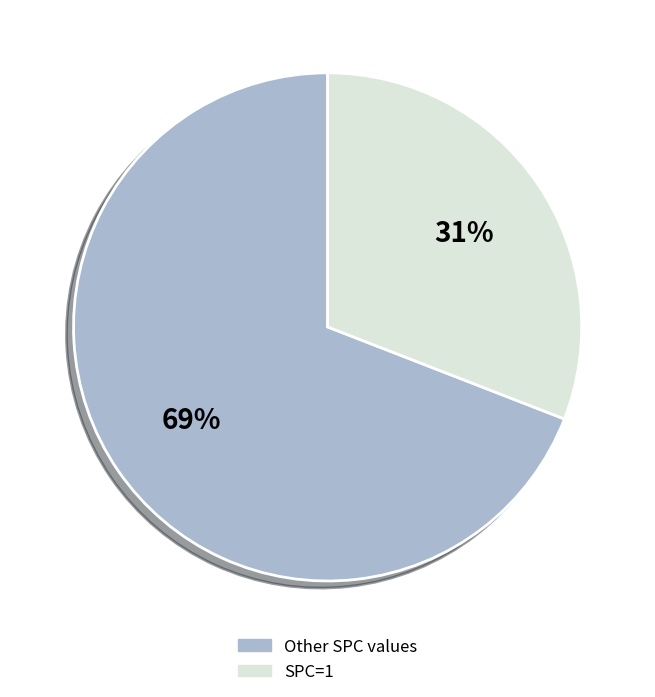

Is it true that SPC=1 is 40% of the pie?

False